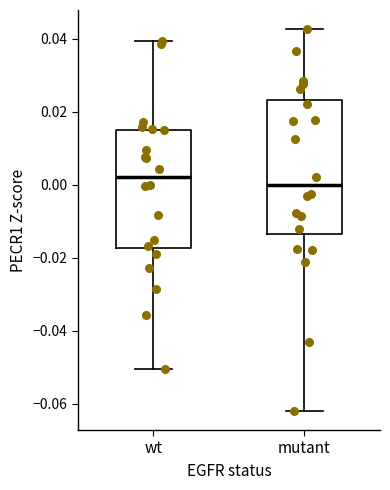

Reading left to right, transcribe this box plot: for each box, give where its median line is, the range the box spans, and where its two whiskers end, as read against the y-axis. The values are not printed on the chart, so give them approximately, as read against the axis.

wt: median 0.002, box -0.018 to 0.016, whiskers -0.050 to 0.040
mutant: median 0.000, box -0.014 to 0.024, whiskers -0.062 to 0.042